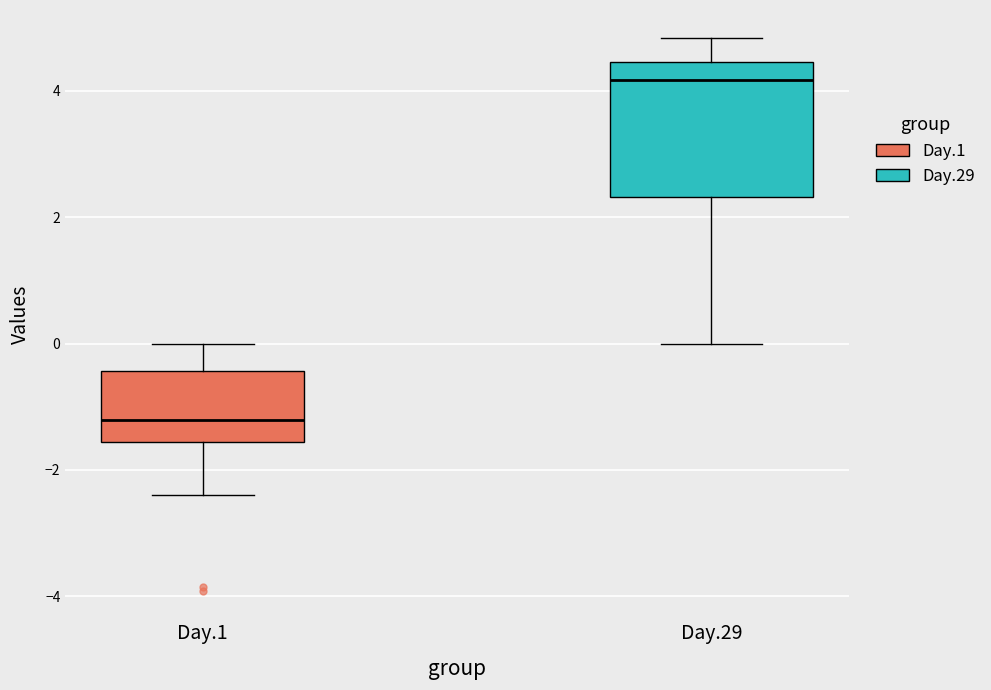

Reading left to right, read every box against the y-axis: the position of its median line, the range the box covers, and the ends of its whiskers. The values are not printed on the chart, so give them approximately, as read against the axis.

Day.1: median -1.2, box -1.6 to -0.4, whiskers -2.4 to 0.0
Day.29: median 4.2, box 2.4 to 4.4, whiskers 0.0 to 4.8